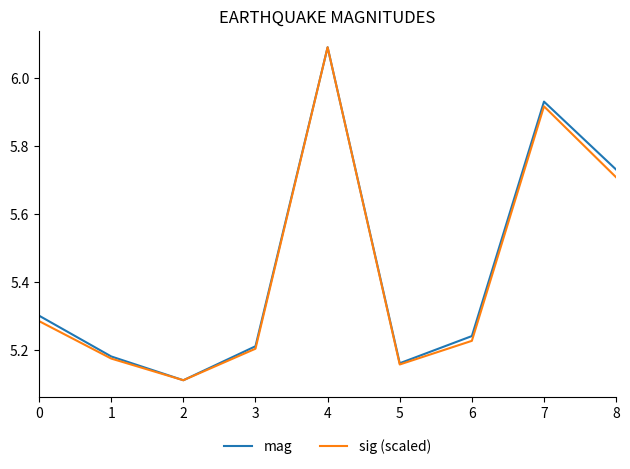

Is the value of sig (scaled) at 5 greater than the value of mag at 6?

No